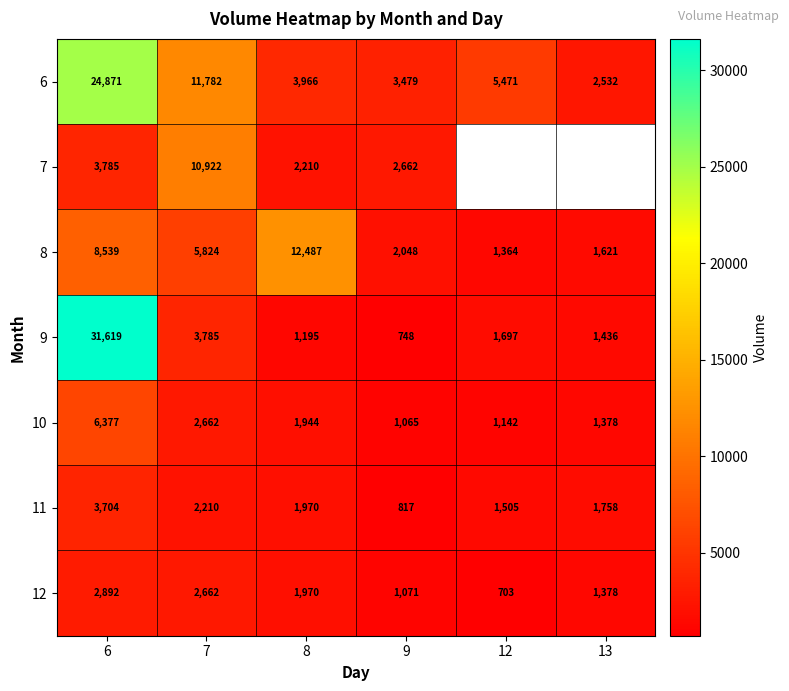

What is the average value of the 12 series?

1779